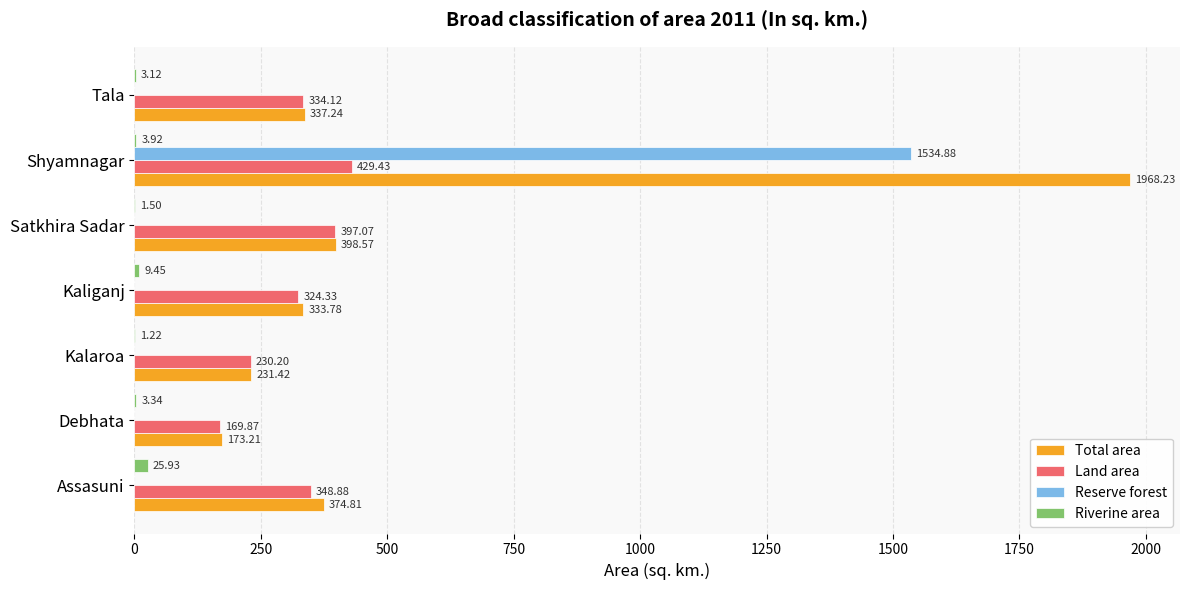

Which category has the highest value in the Land area series?

Shyamnagar